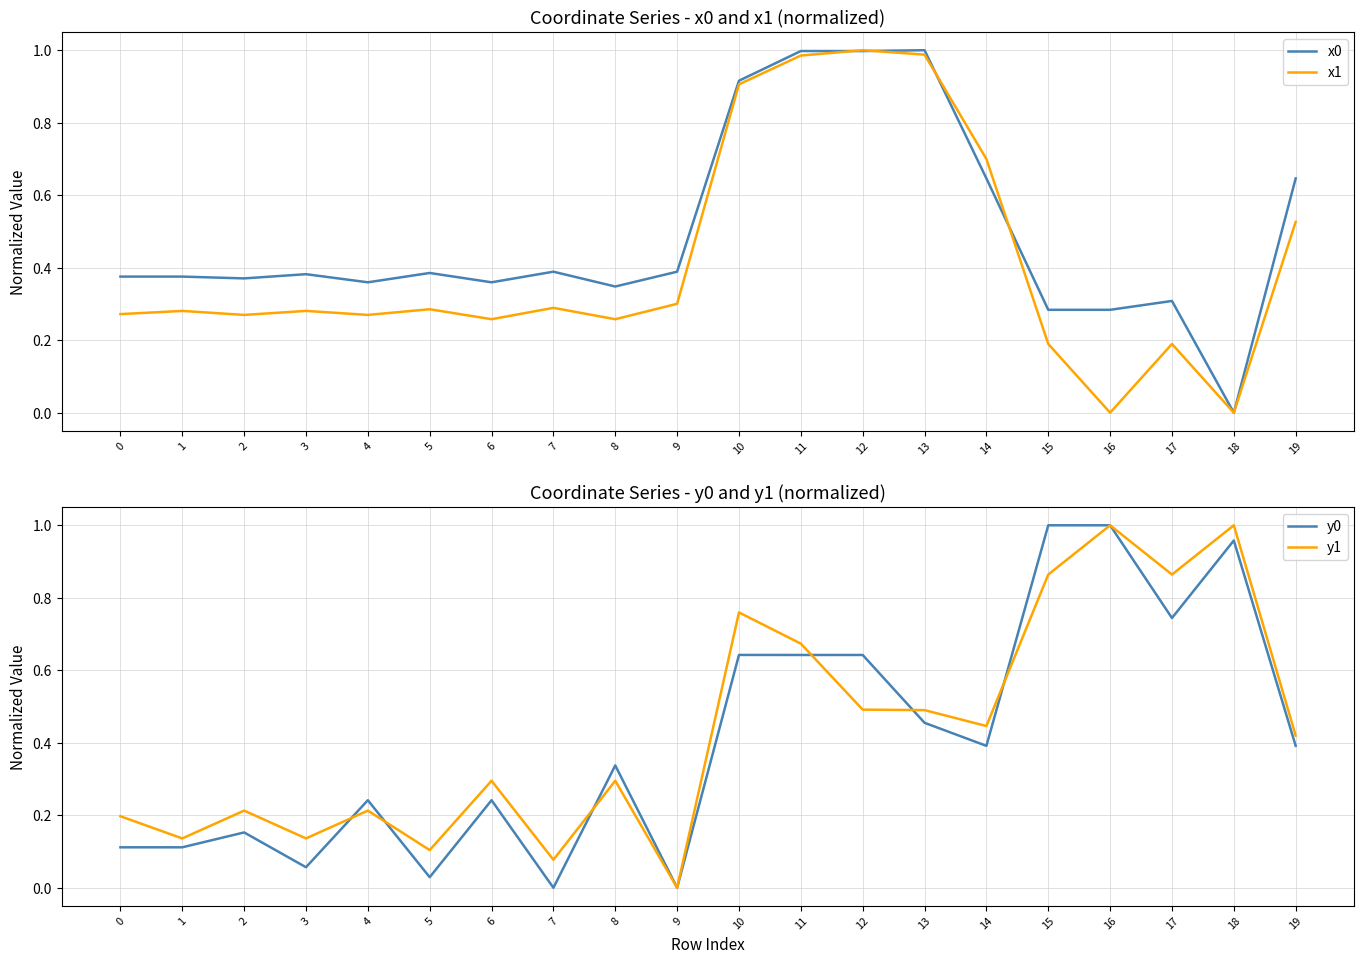

Reading left to right, list all the values displayed in this chart.

x0: 0=0.4	1=0.4	2=0.4	3=0.4	4=0.4	5=0.4	6=0.4	7=0.4	8=0.3	9=0.4	10=0.9	11=1.0	12=1.0	13=1.0	14=0.6	15=0.3	16=0.3	17=0.3	18=0.0	19=0.6
x1: 0=0.3	1=0.3	2=0.3	3=0.3	4=0.3	5=0.3	6=0.3	7=0.3	8=0.3	9=0.3	10=0.9	11=1.0	12=1.0	13=1.0	14=0.7	15=0.2	16=0.0	17=0.2	18=0.0	19=0.5
y0: 0=0.1	1=0.1	2=0.2	3=0.1	4=0.2	5=0.0	6=0.2	7=0.0	8=0.3	9=0.0	10=0.6	11=0.6	12=0.6	13=0.5	14=0.4	15=1.0	16=1.0	17=0.7	18=1.0	19=0.4
y1: 0=0.2	1=0.1	2=0.2	3=0.1	4=0.2	5=0.1	6=0.3	7=0.1	8=0.3	9=0.0	10=0.8	11=0.7	12=0.5	13=0.5	14=0.4	15=0.9	16=1.0	17=0.9	18=1.0	19=0.4